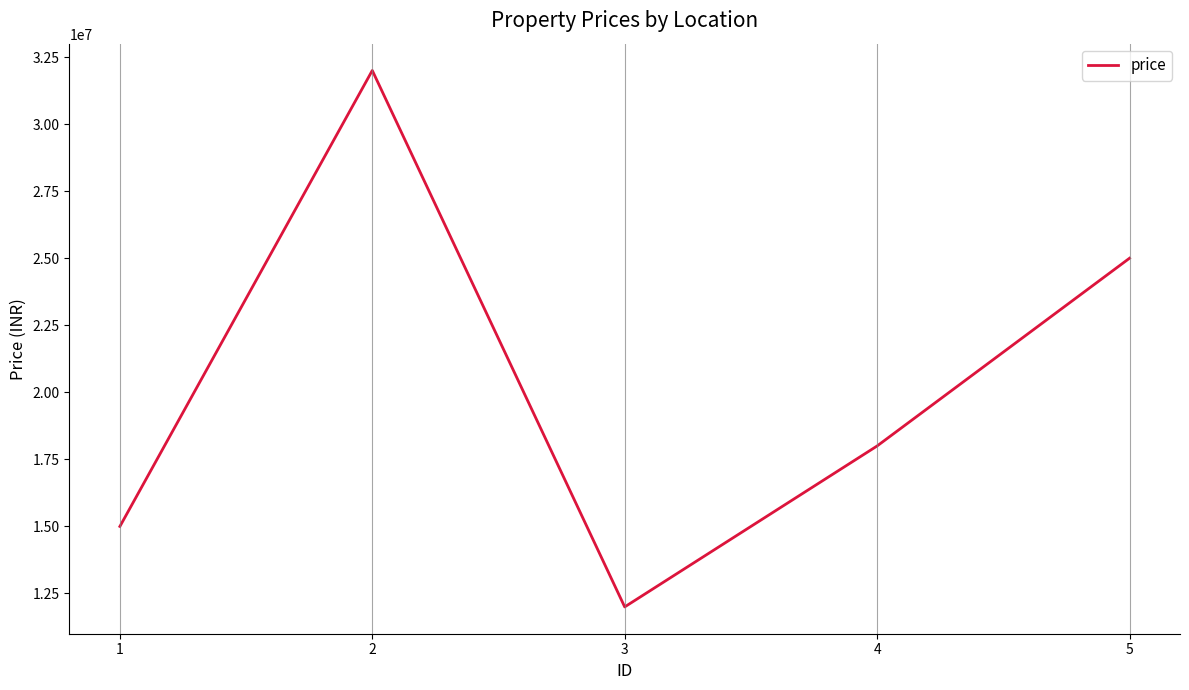

At which label is the value closest to 22000000?

5